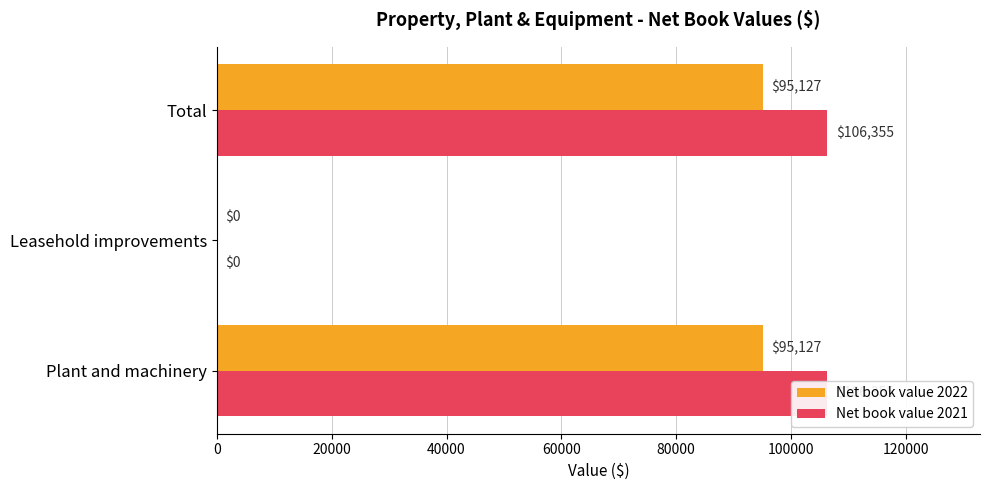

The Net book value 2022 series shows 49939 at 40000. True or false?

False